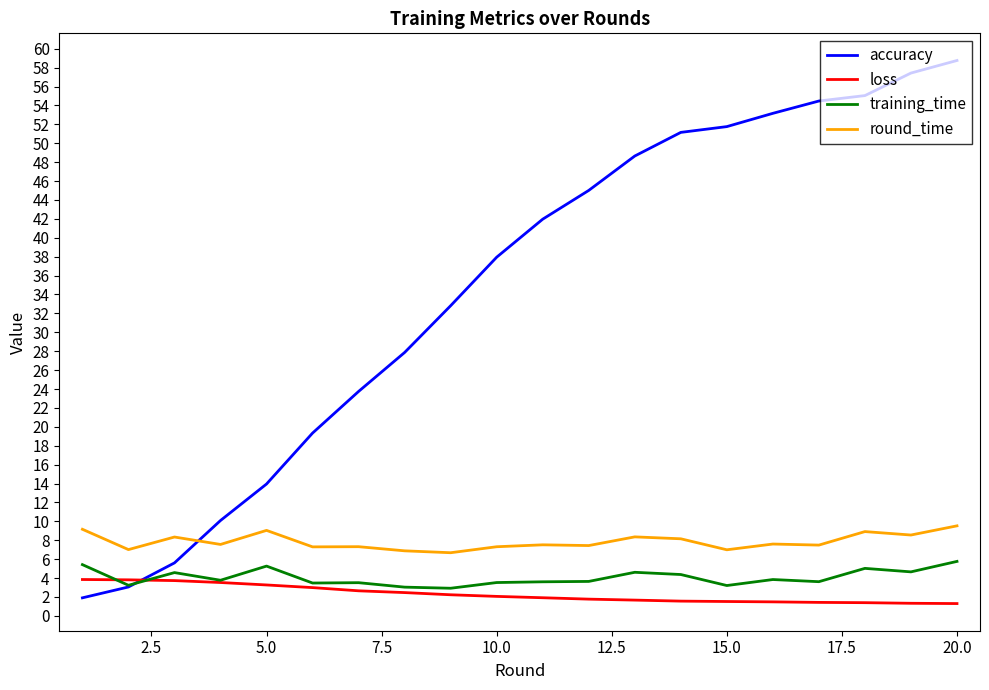

Which series has the largest range (max minus min)?

accuracy